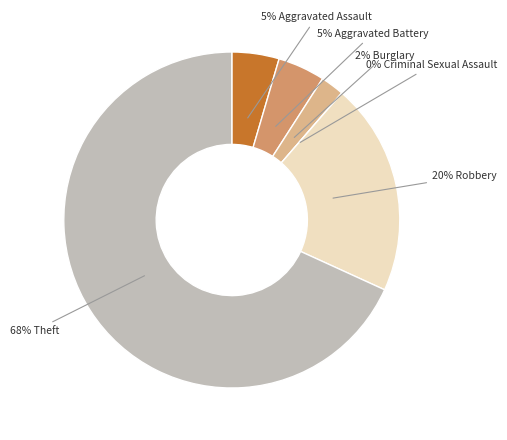

How many slices are in this pie chart?

6